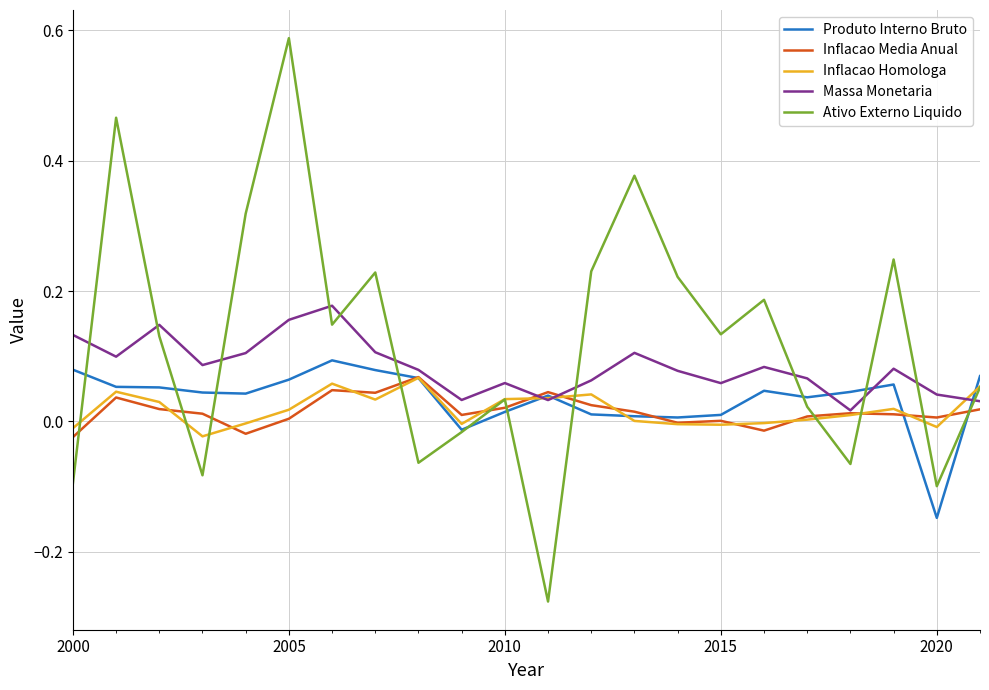

Which series has the largest total across all categories?

Ativo Externo Liquido